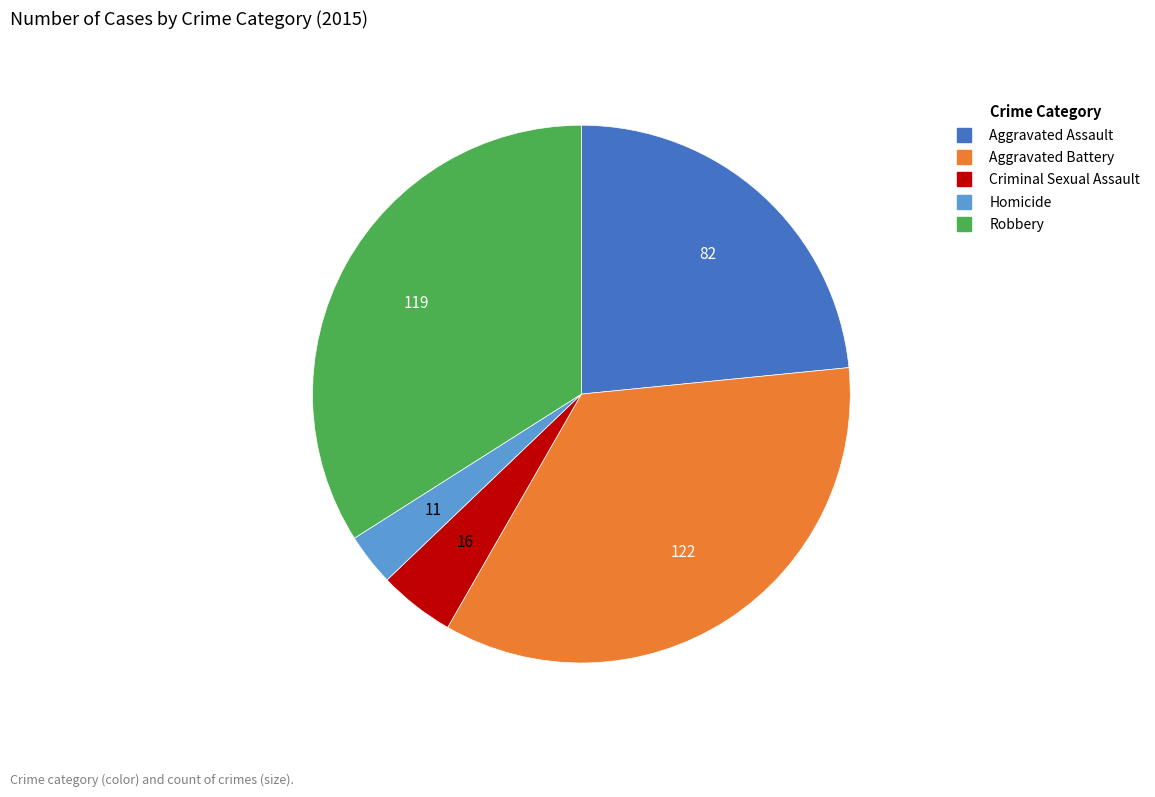

Does any single category account for the majority?

No